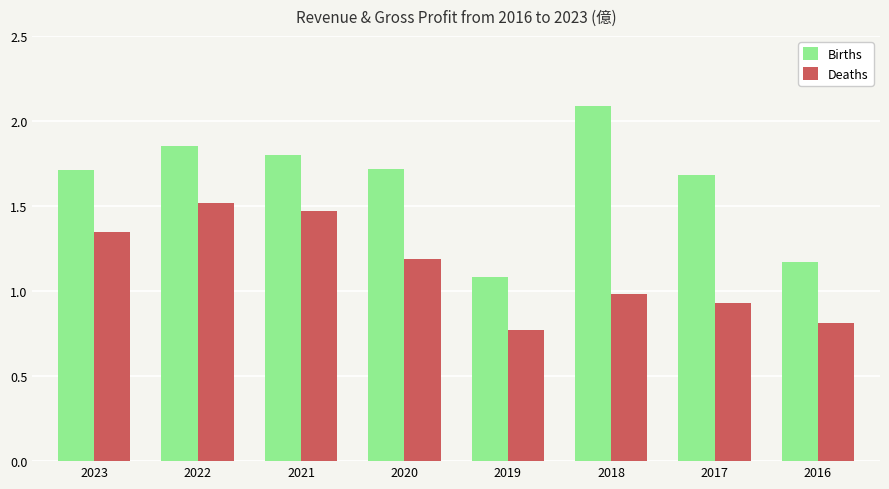

Is it true that Deaths equals 1.3 at 2016?

False